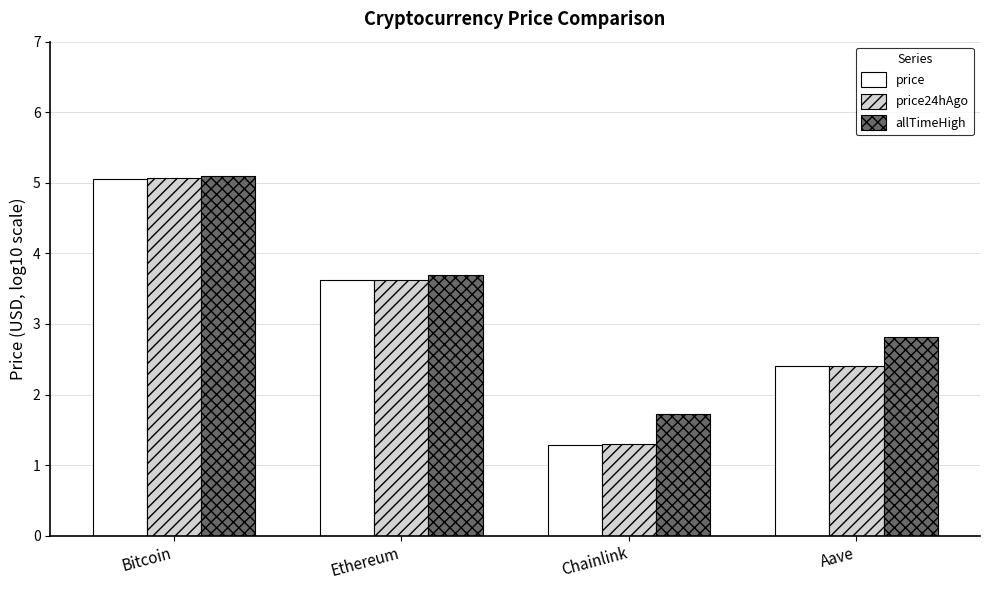

The price series shows 2.4 at Aave. True or false?

True